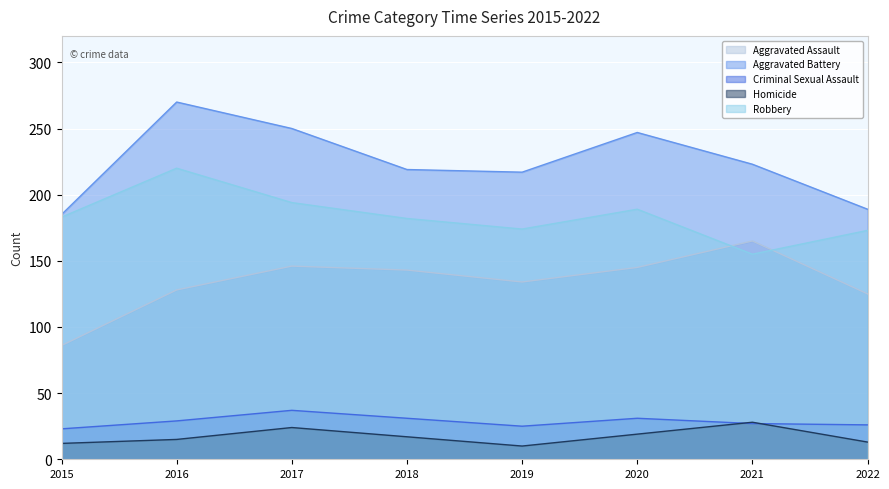

Does the chart display data point markers on the line(s)?

No